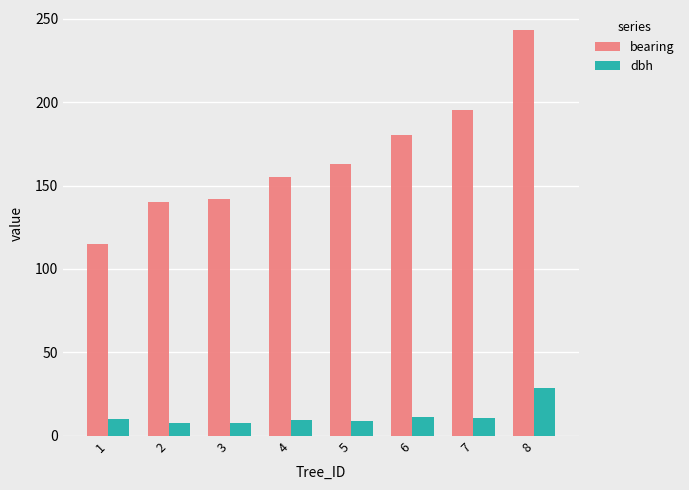

Which series has the widest spread of values?

bearing